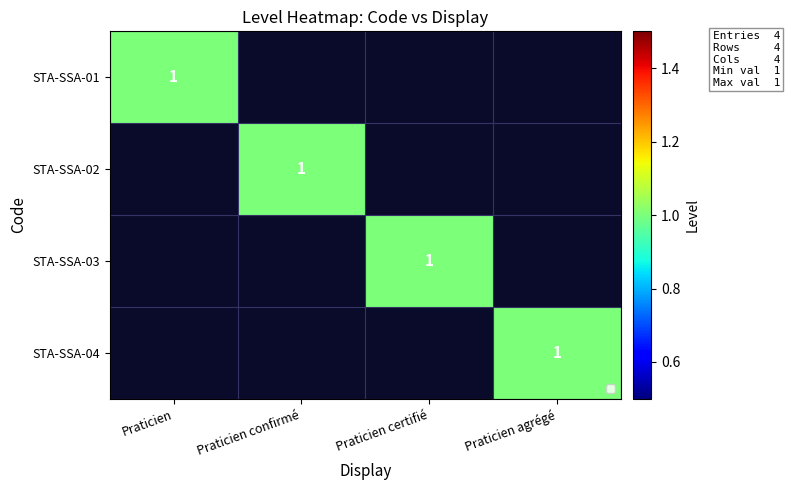

What is the maximum value shown in the chart?

1